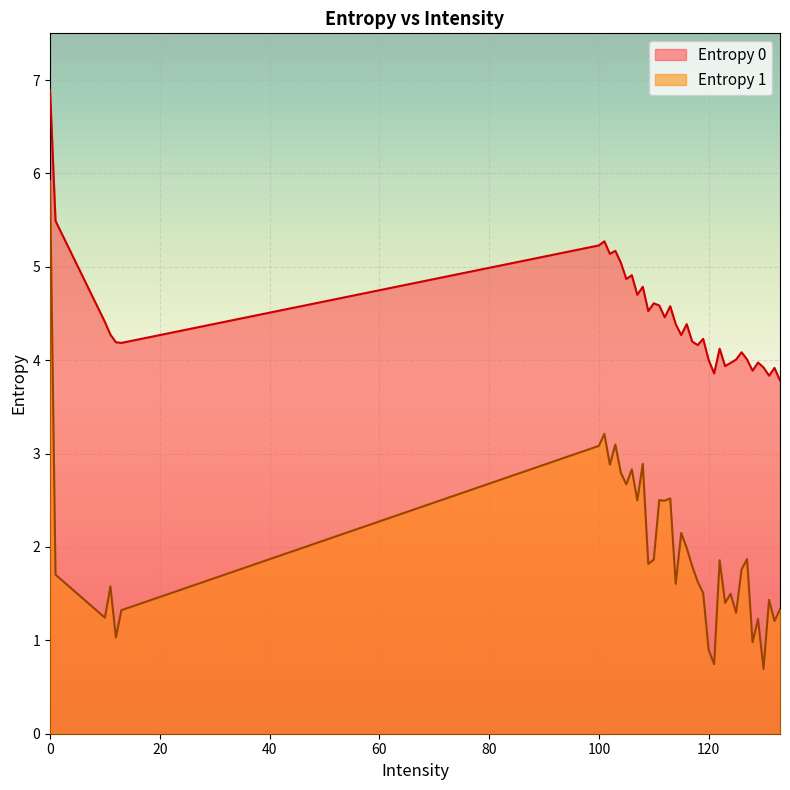

How many interior local valleys does the Entropy 0 series have?

12